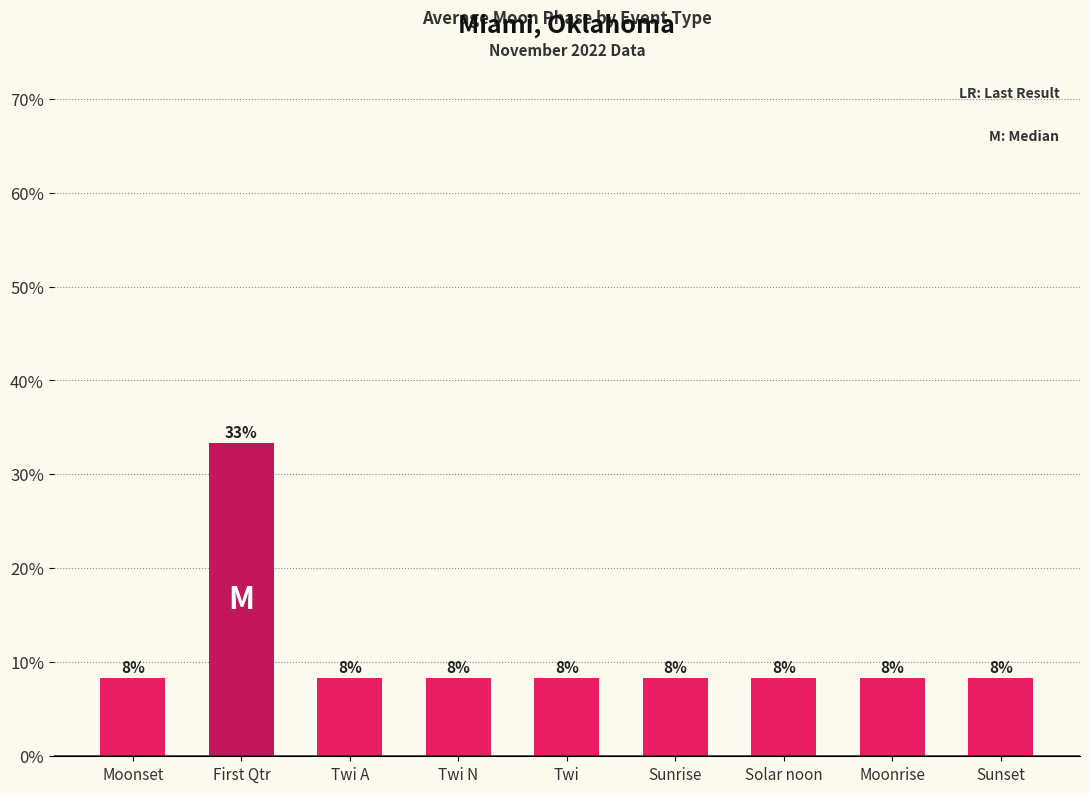

How many bars are there in total?

9